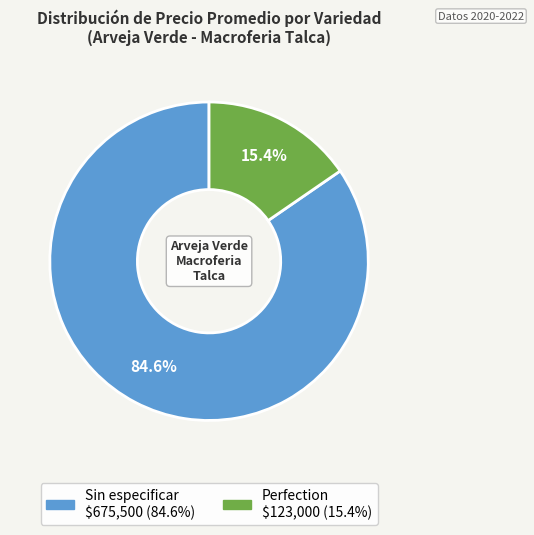

Is there any slice that represents more than half of the pie?

Yes